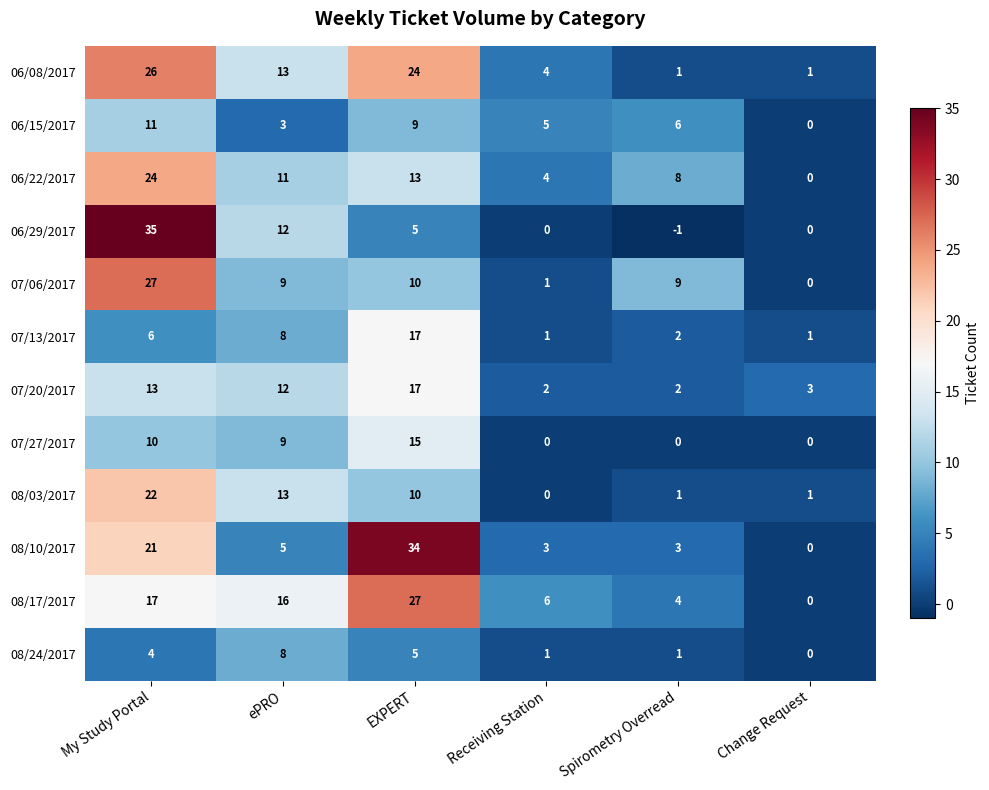

Which series changed the most between My Study Portal and Receiving Station?

06/29/2017